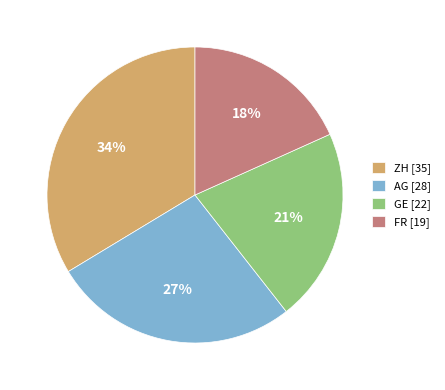

Rank the categories by value from highest to lowest.

ZH [35], AG [28], GE [22], FR [19]